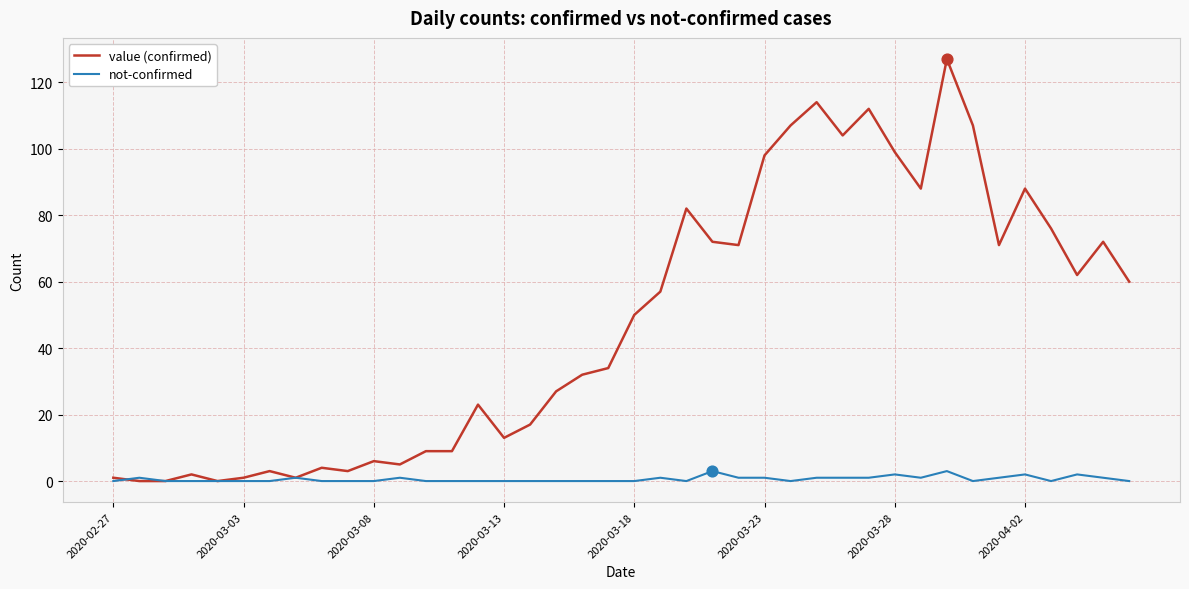

Which series has the largest total across all categories?

value (confirmed)